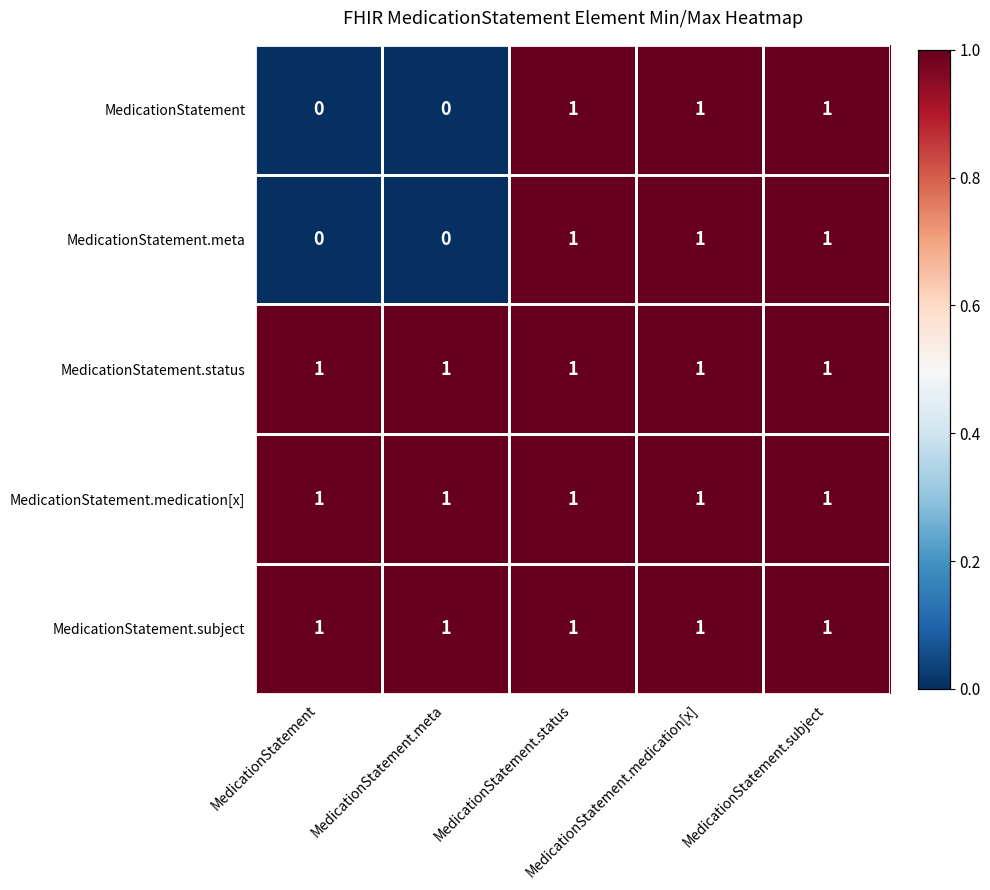

At how many categories does at least one series exceed 0?

5